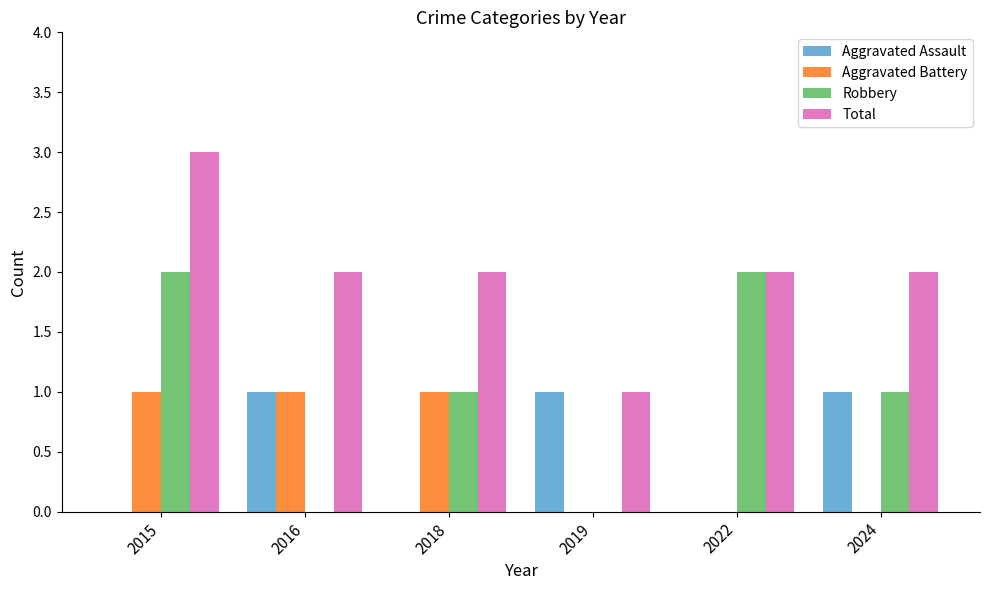

At which category does the chart reach its peak across all series?

2015